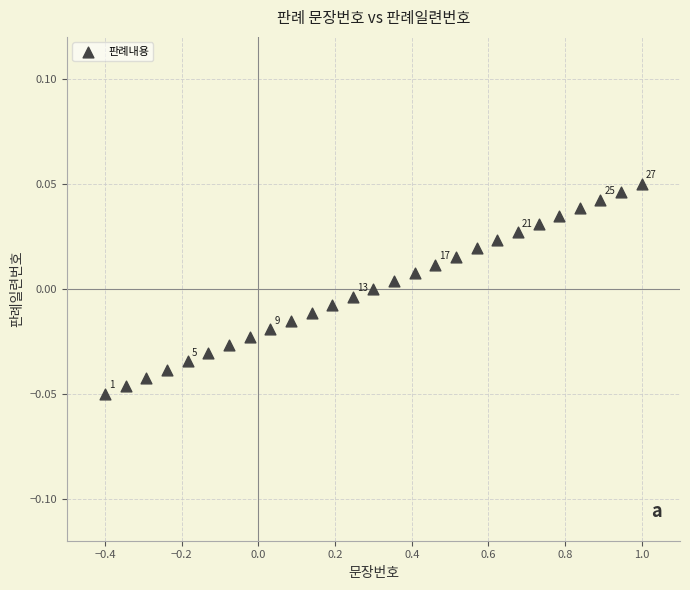

What is the range of X values (max minus min)?

1.4